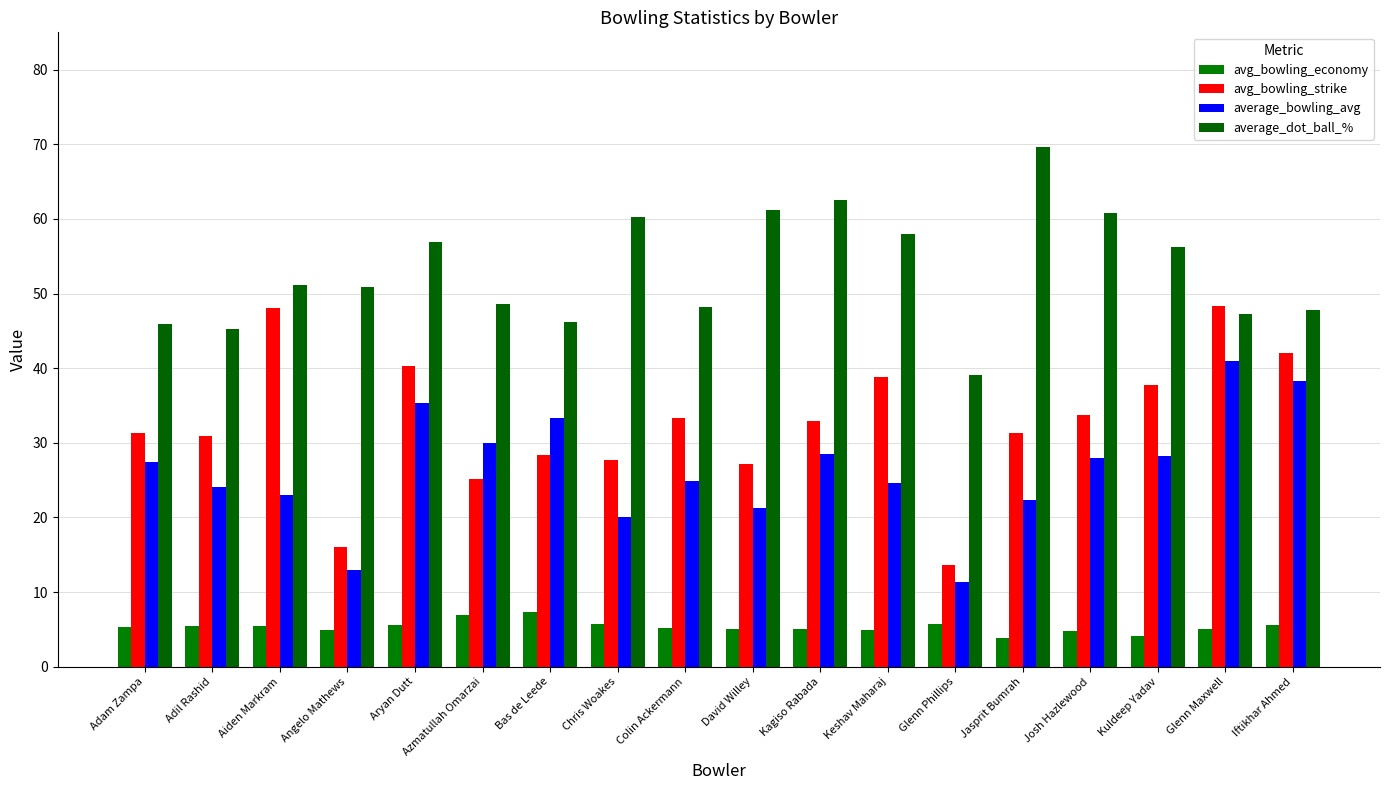

Which category has the lowest value in the avg_bowling_strike series?

Glenn Phillips